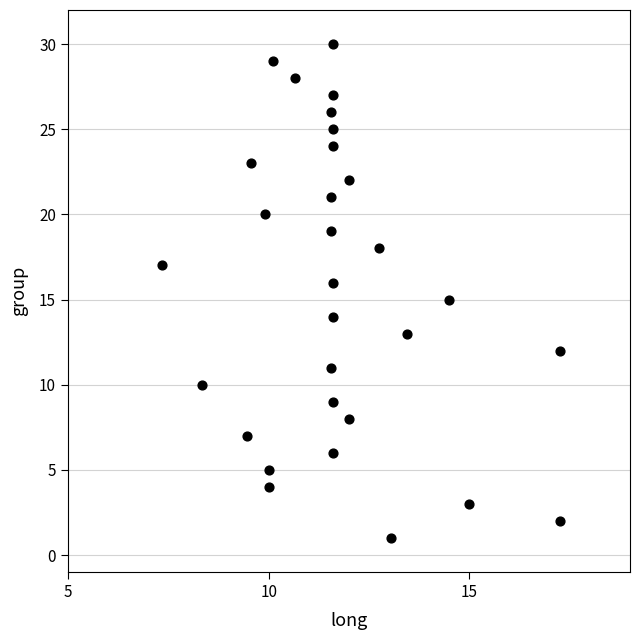

What is the range of Y values (max minus min)?

29